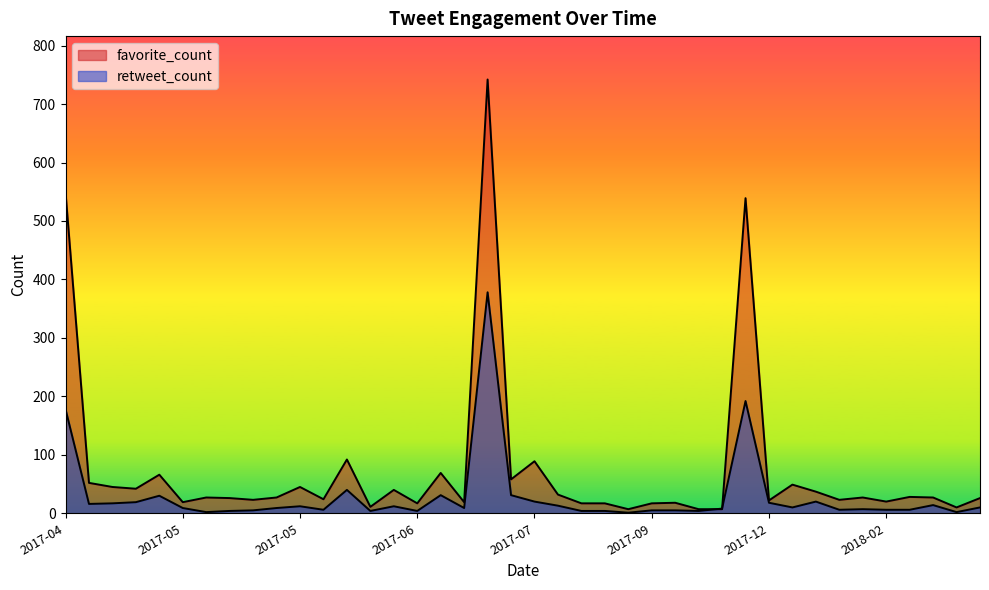

At which category is the sum across all series the highest?

2017-07-14